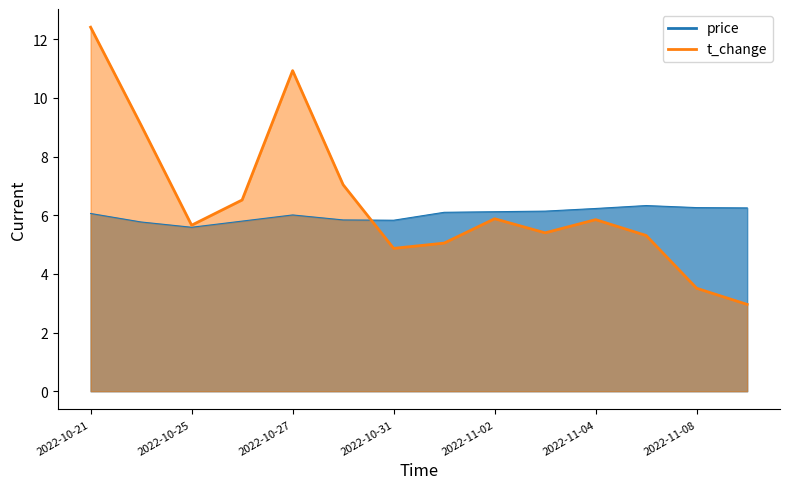

Between which two adjacent categories do t_change and price first intersect?

2022-10-28 and 2022-10-31